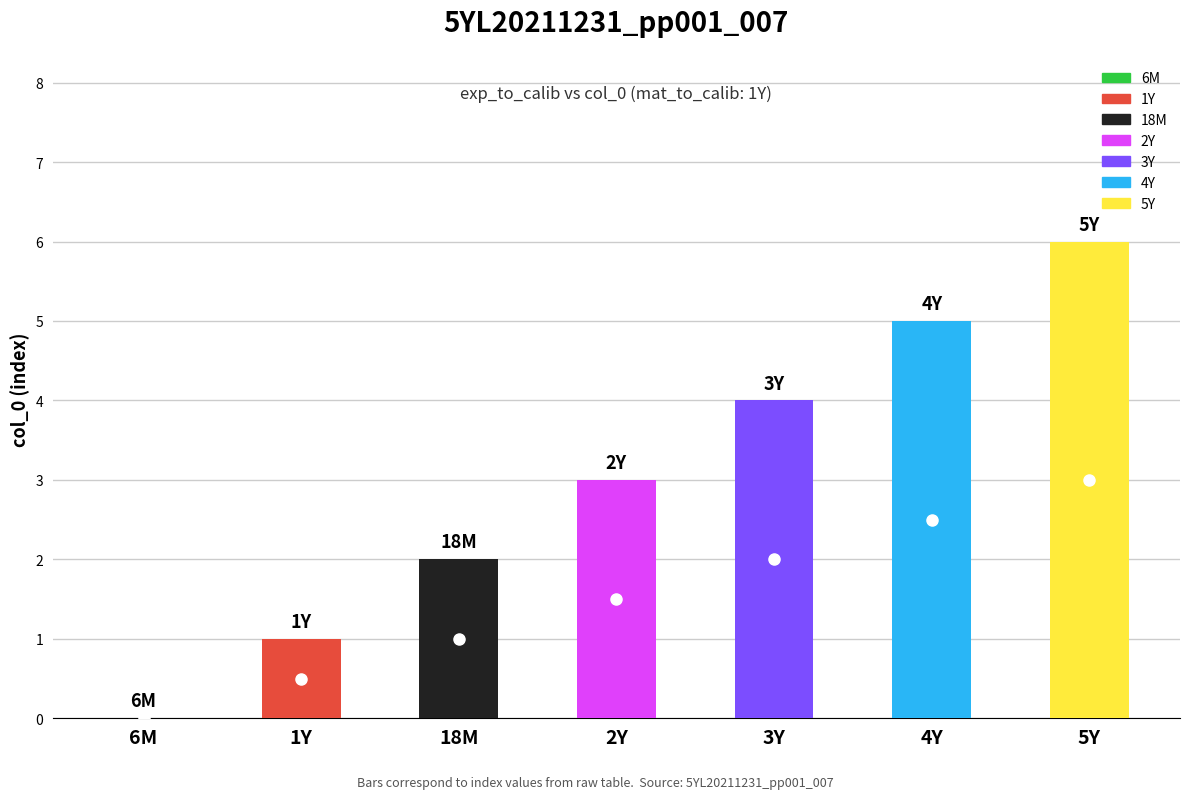

What position from the right is 4Y?

2